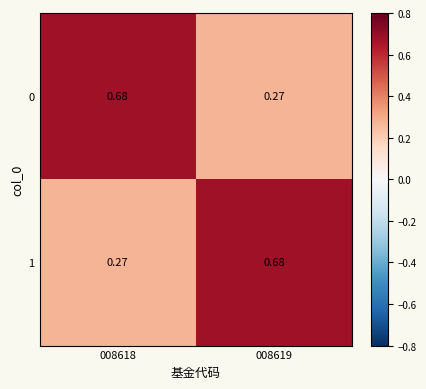

Is the value of 1 at 008619 greater than the value of 0 at 008619?

Yes